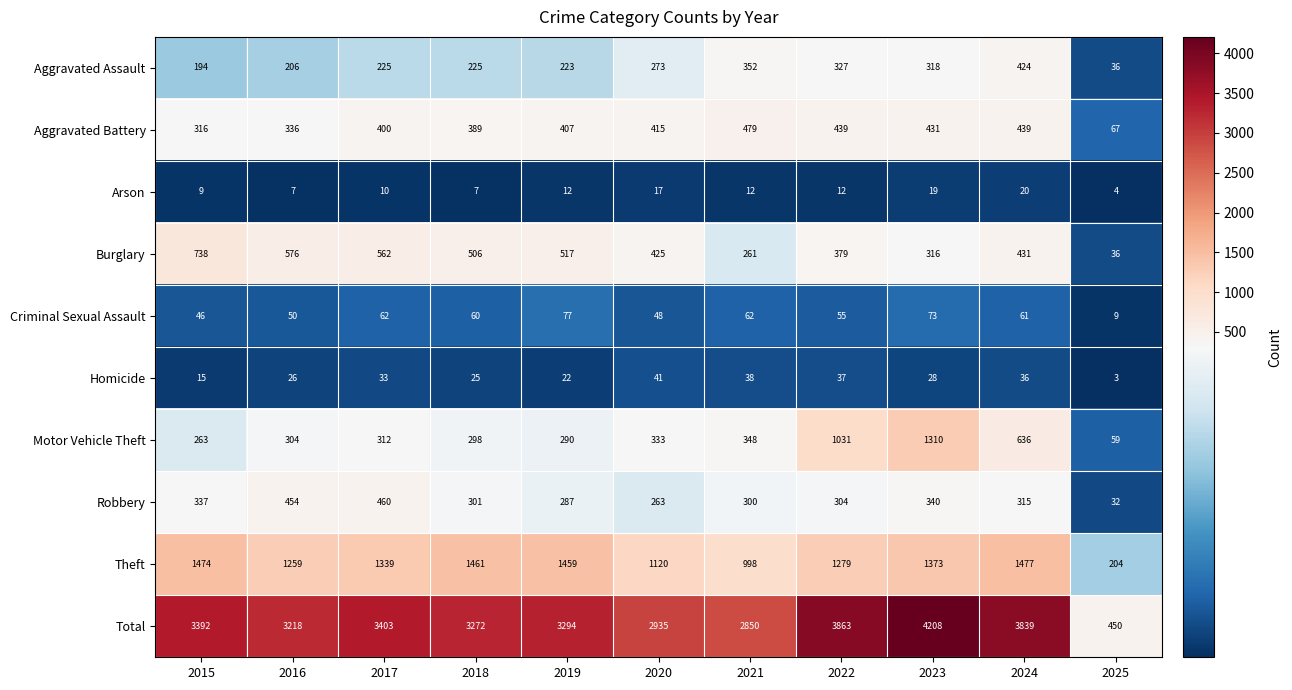

At which category is the sum across all series the highest?

2023